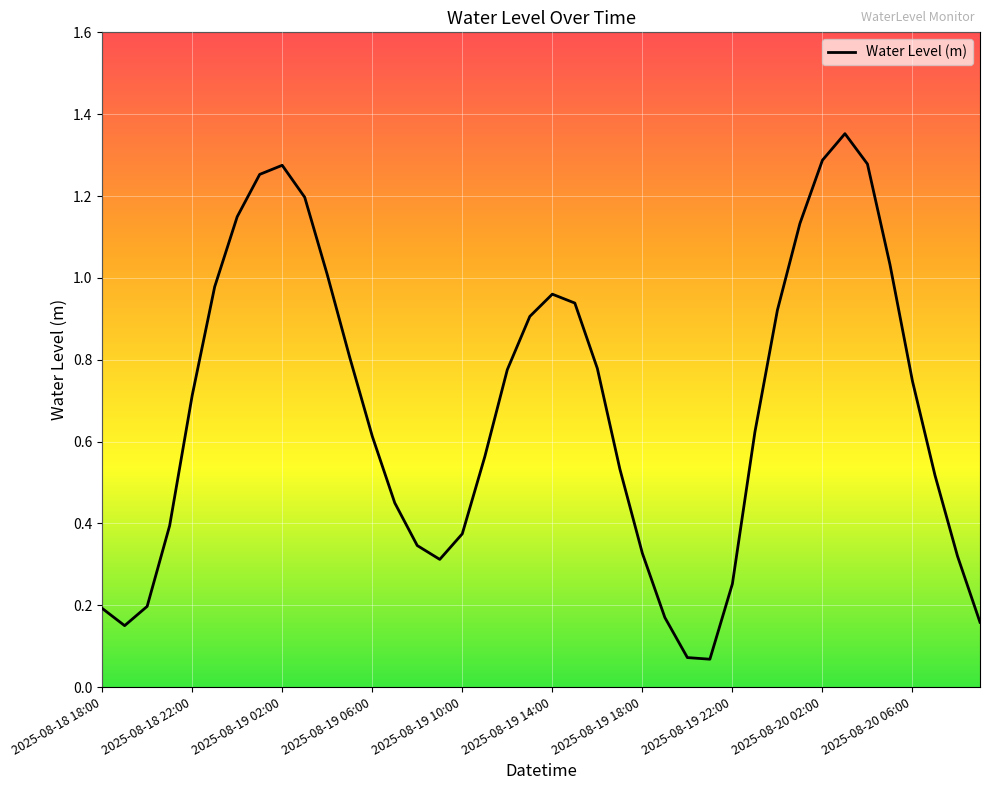

The chart shows a value of 0.6 at 2025-08-19 10:00. True or false?

False